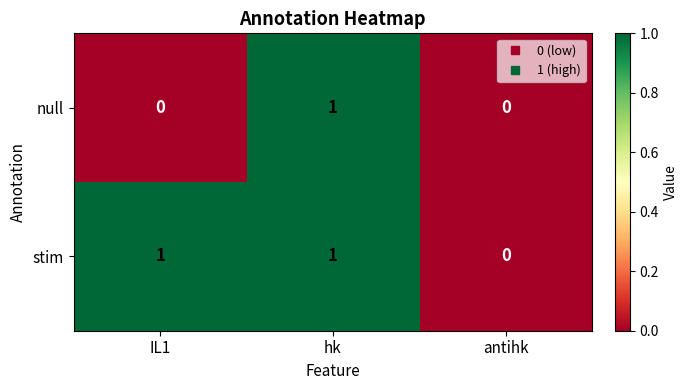

Rank the series by their average value, from lowest to highest.

null, stim